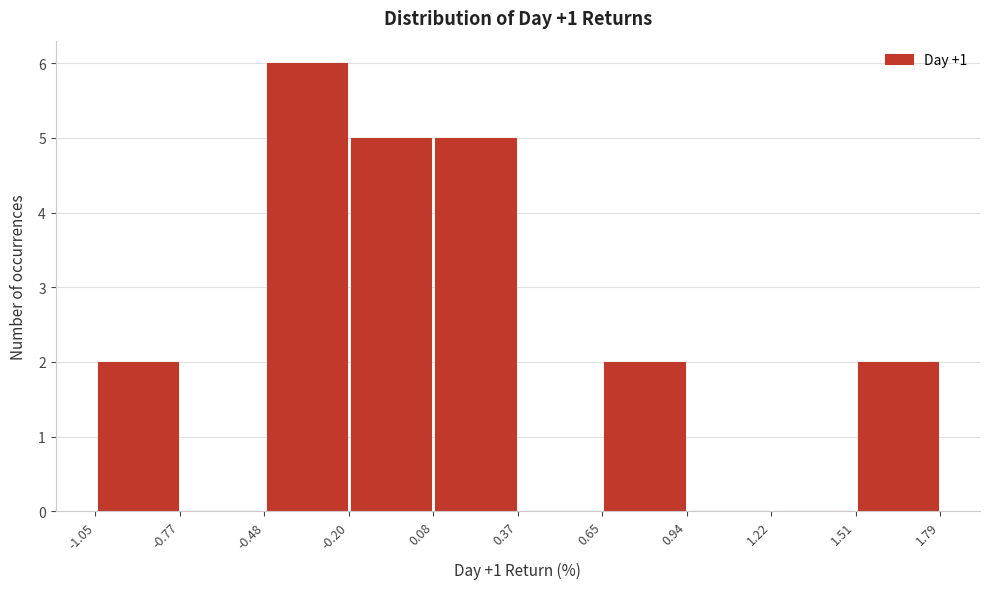

Over which range of the x-axis is the bar tallest?

-0.48 to -0.20